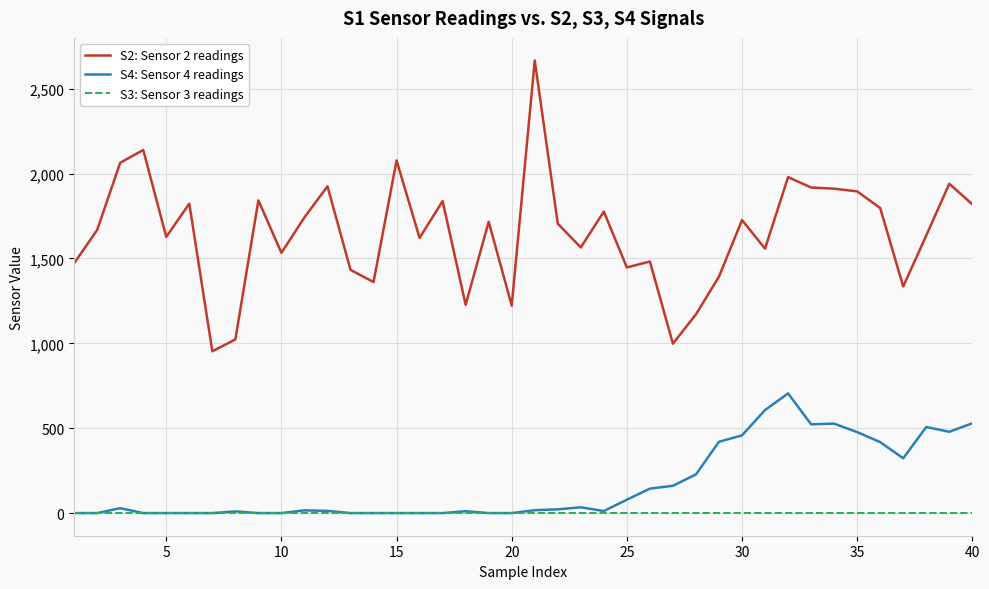

Which series has the largest total across all categories?

S2: Sensor 2 readings